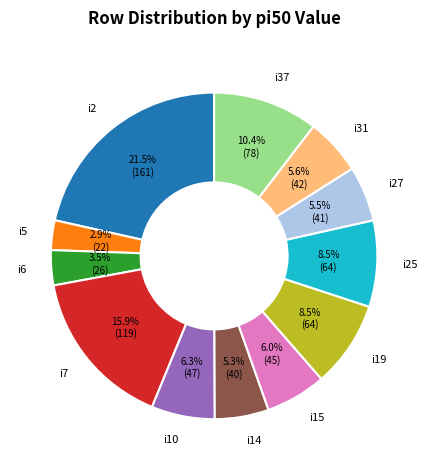

How many segments does this pie chart have?

12